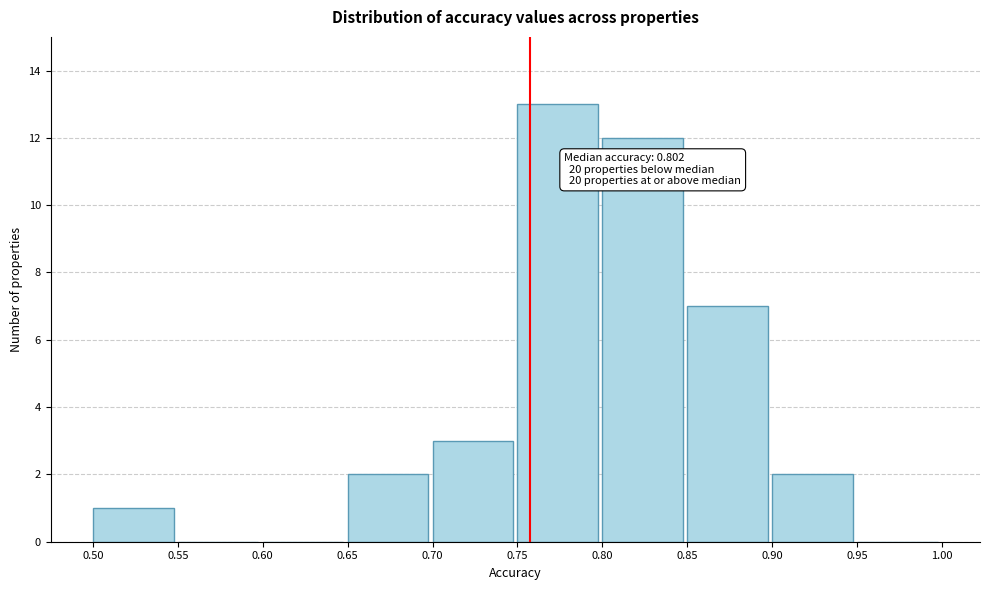

Which range on the x-axis has the tallest bar?

0.75 to 0.80